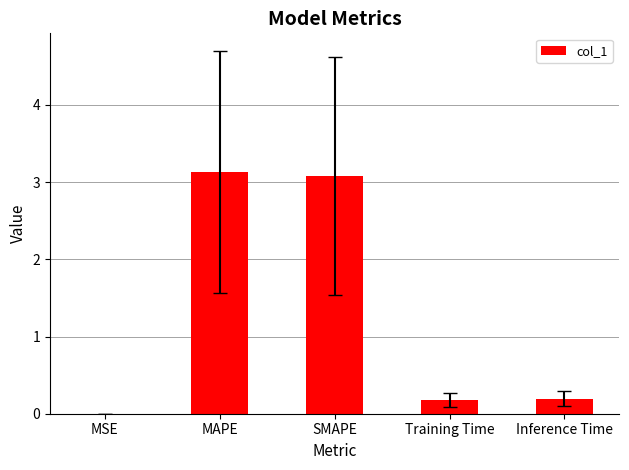

Read the value at MAPE.

3.1